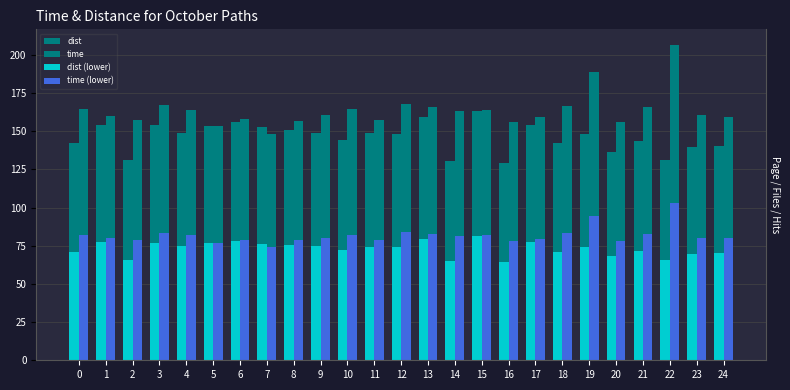

What value does the time series have at 17?

159.2